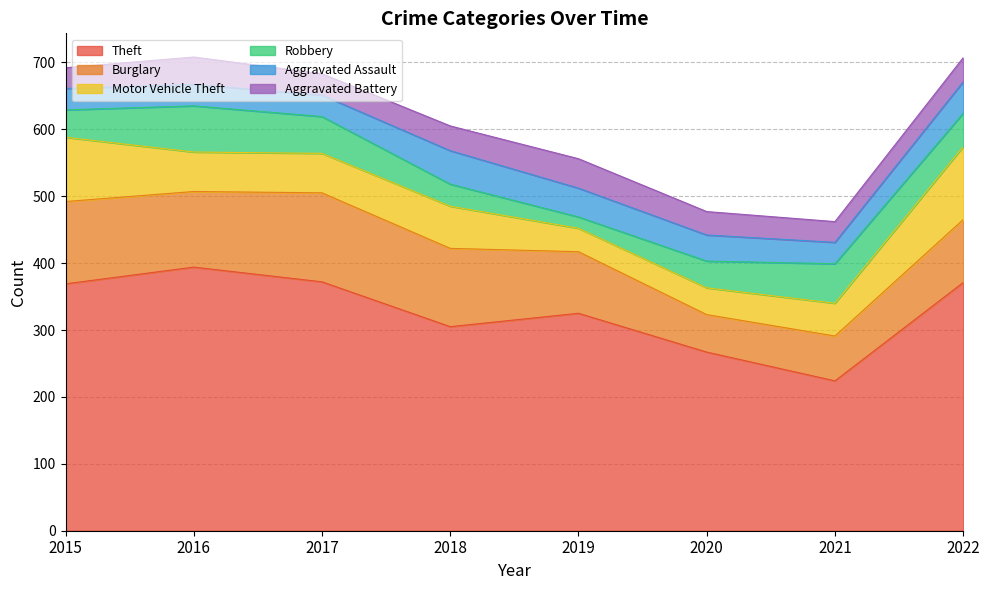

The Aggravated Assault series shows 21 at 2016. True or false?

False